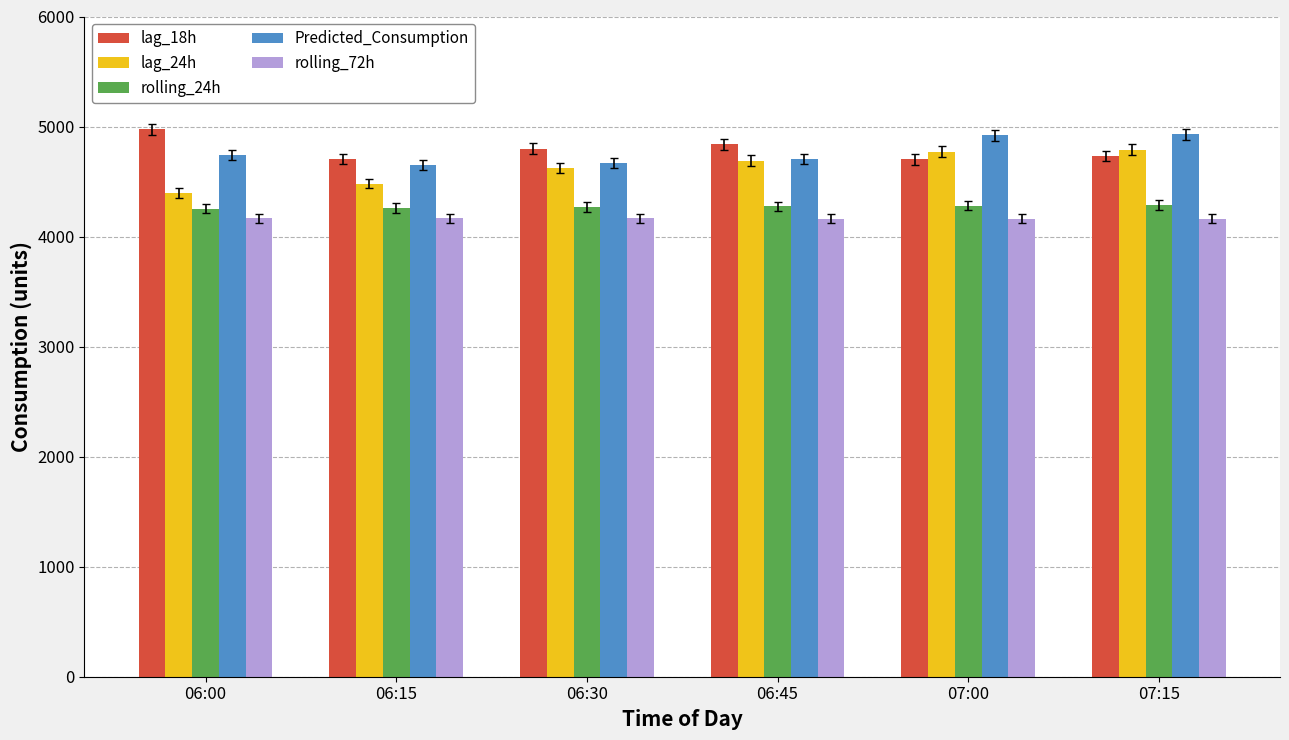

What are all the series names shown in the legend?

lag_18h, lag_24h, rolling_24h, Predicted_Consumption, rolling_72h